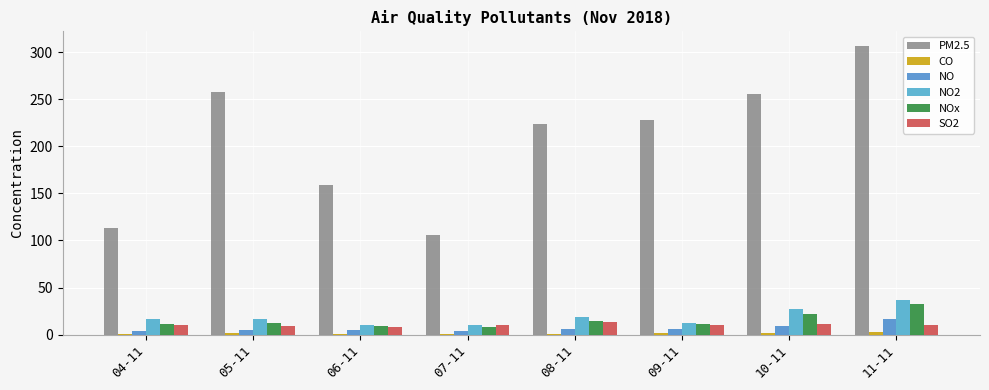

What is the total value across all series at 09-11?

268.0